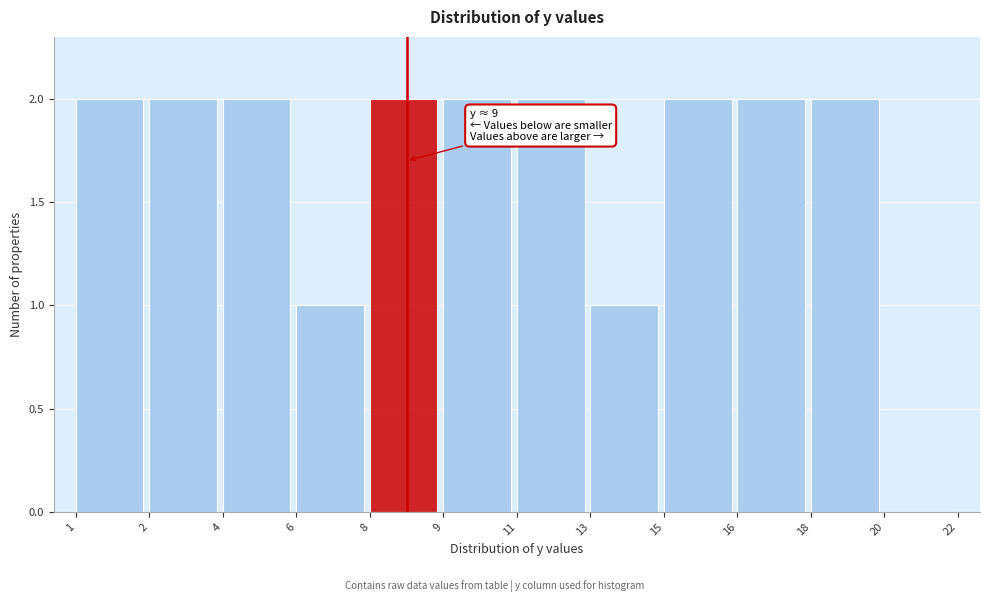

Reading right to left, what are all the values shown in this chart?

20=0	18=2	16=2	15=2	13=1	11=2	9=2	8=2	6=1	4=2	2=2	1=2